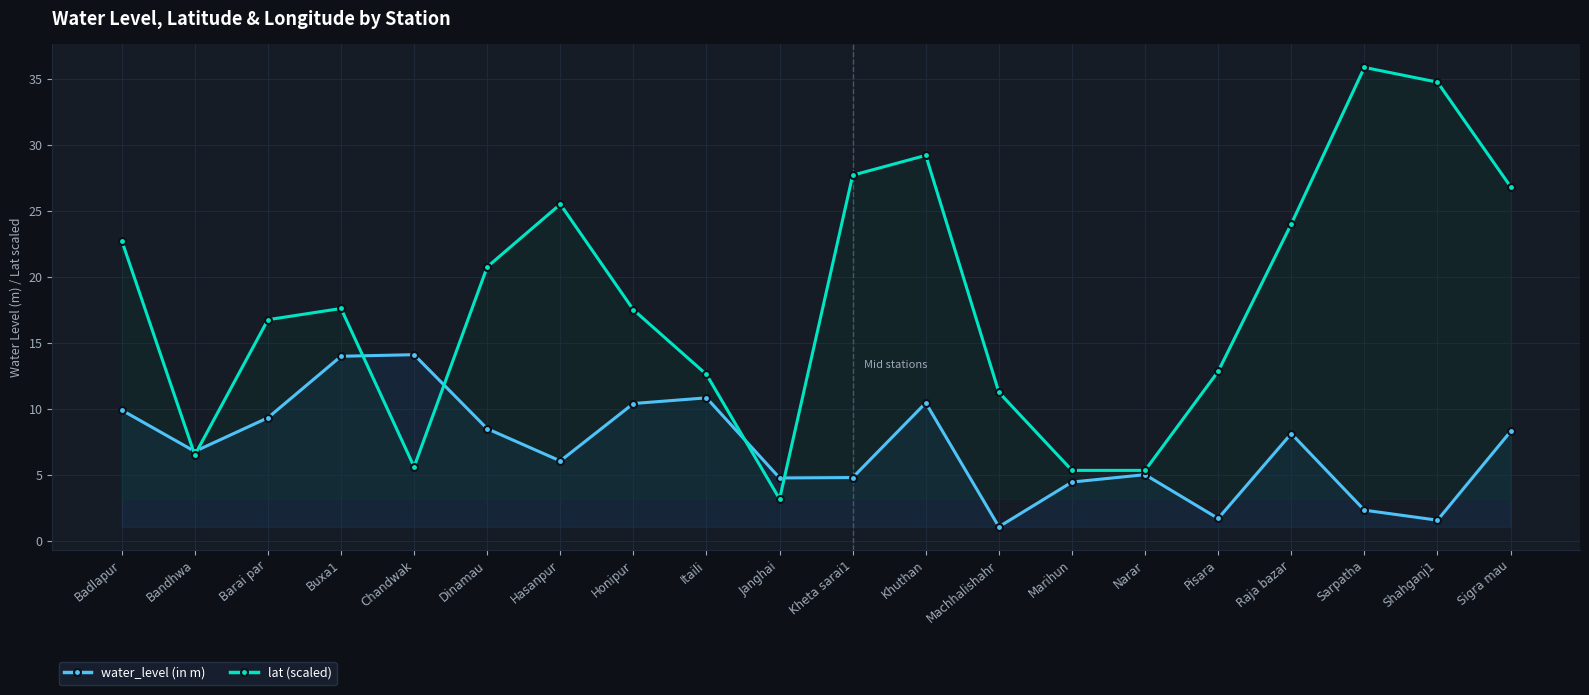

What is the average value of the lat (scaled) series?

18.1